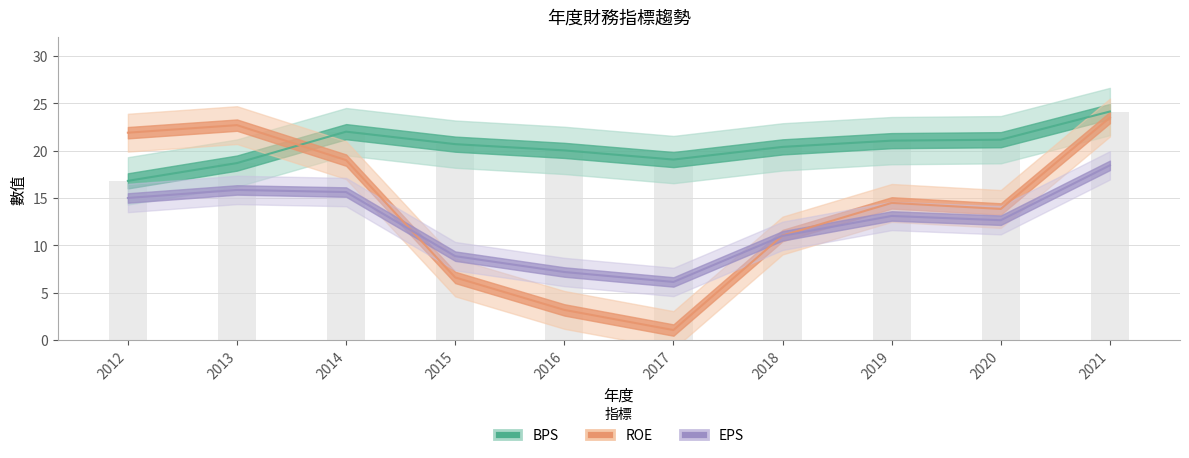

Which series has the largest total across all categories?

BPS